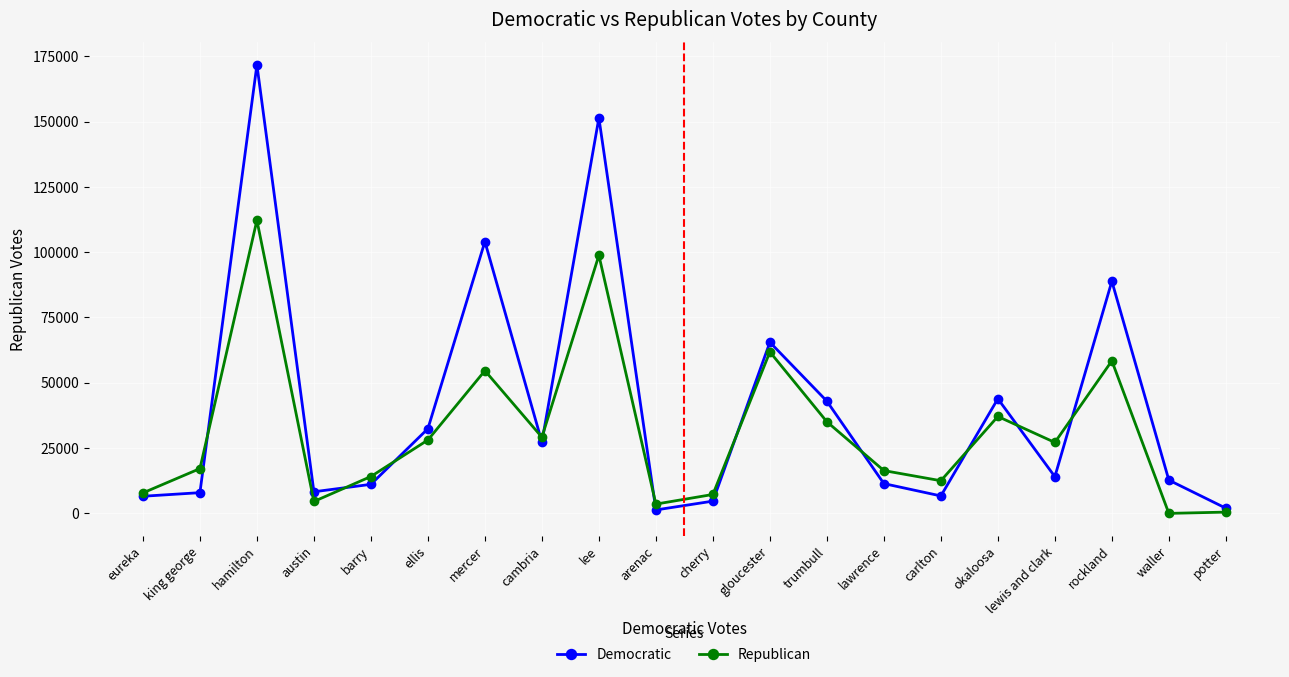

Where is the first local maximum for Democratic?

hamilton